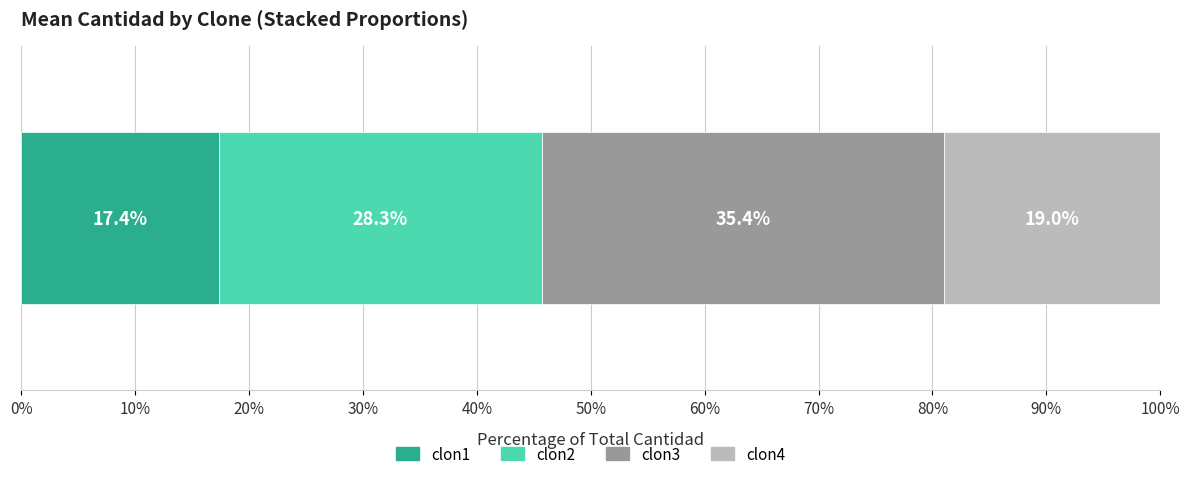

What is the highest value of the clon1 series?

17.4